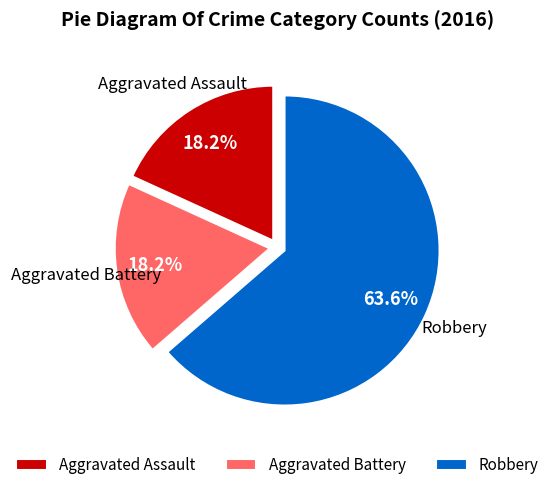

To the nearest percent, what portion does Aggravated Assault represent?

18%